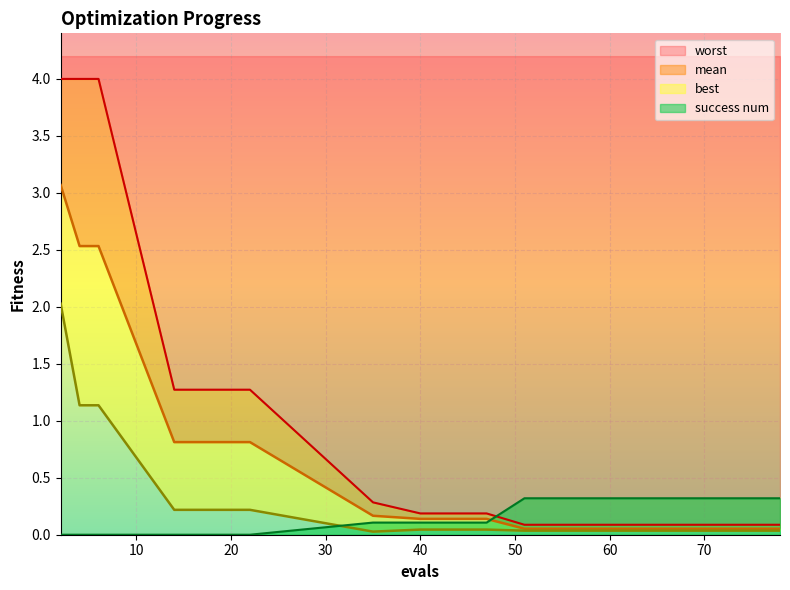

Is it true that worst equals 0.3 at 35?

True